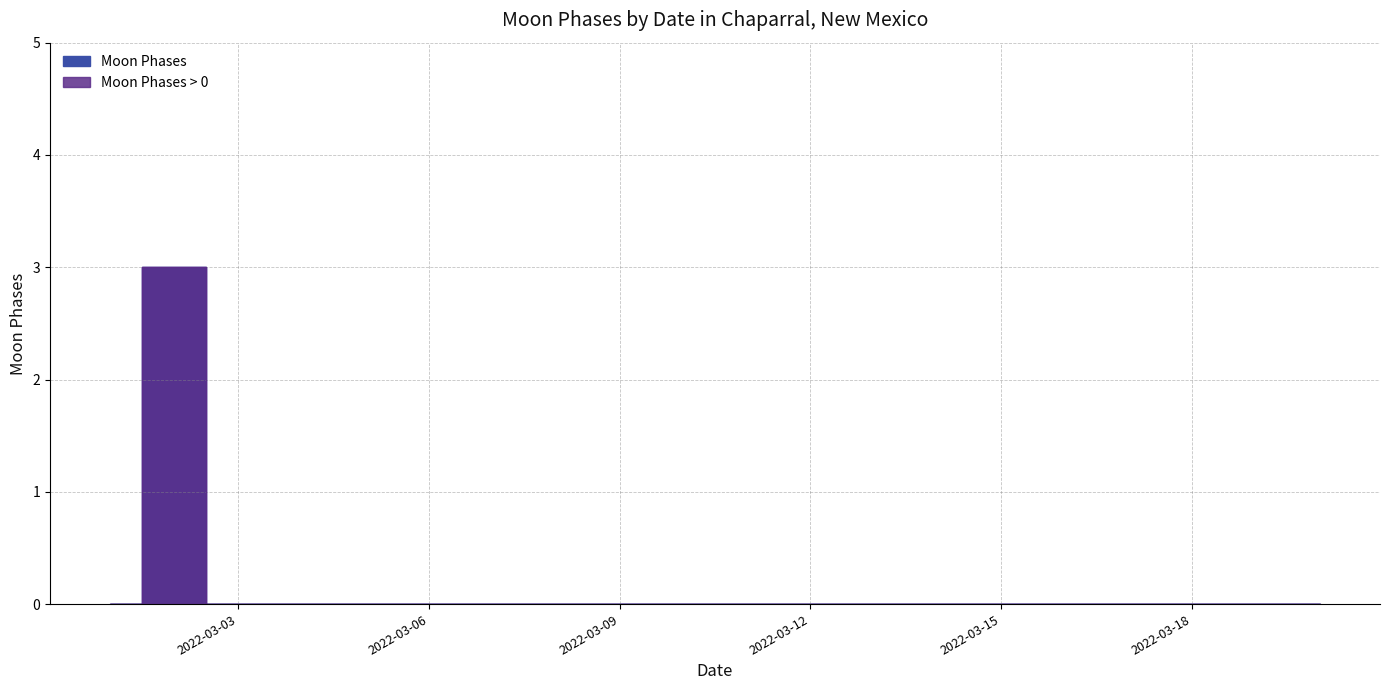

Reading left to right, extract all data points from this chart.

2022-03-01=0	2022-03-02=3	2022-03-03=0	2022-03-04=0	2022-03-05=0	2022-03-06=0	2022-03-07=0	2022-03-08=0	2022-03-09=0	2022-03-10=0	2022-03-11=0	2022-03-12=0	2022-03-13=0	2022-03-14=0	2022-03-15=0	2022-03-16=0	2022-03-17=0	2022-03-18=0	2022-03-19=0	2022-03-20=0